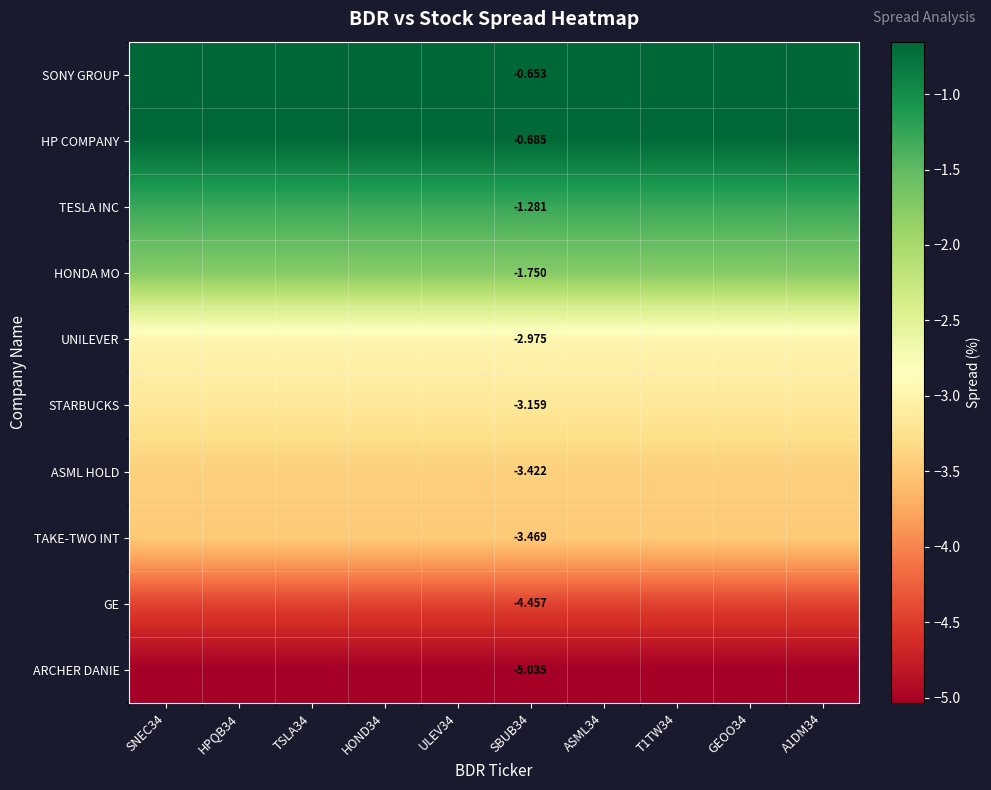

At SBUB34, list the series in order from smallest to largest.

ARCHER DANIE, GE, TAKE-TWO INT, ASML HOLD, STARBUCKS, UNILEVER, HONDA MO, TESLA INC, HP COMPANY, SONY GROUP